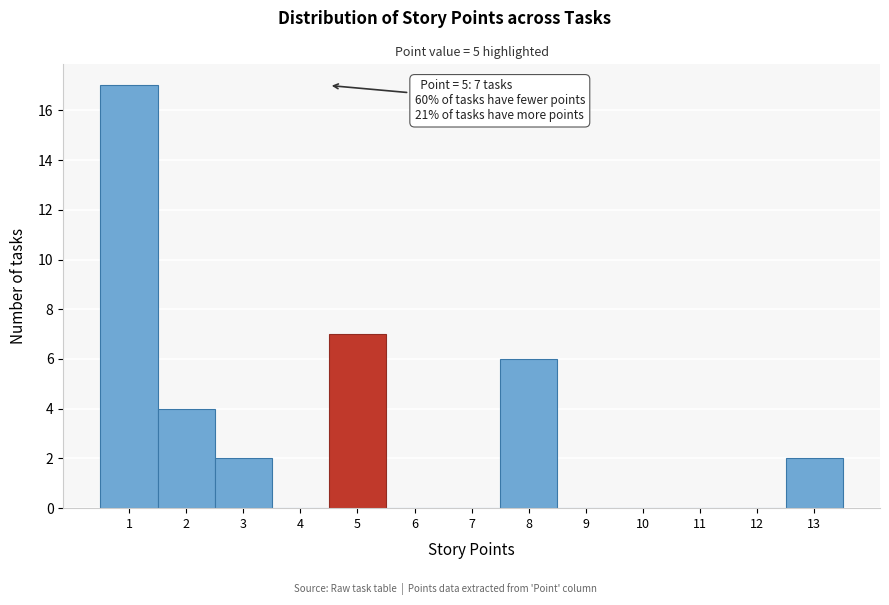

Reading right to left, transcribe all the data shown in this chart.

13=2	12=0	11=0	10=0	9=0	8=6	7=0	6=0	5=7	4=0	3=2	2=4	1=17